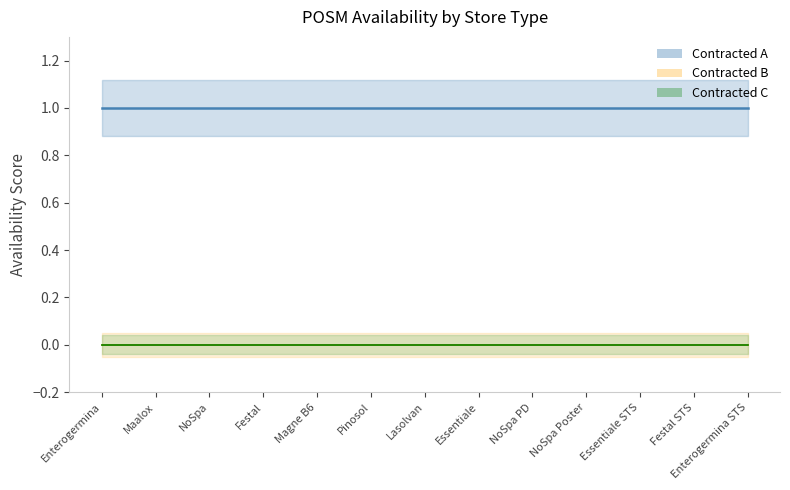

At which category is the sum across all series the highest?

Enterogermina